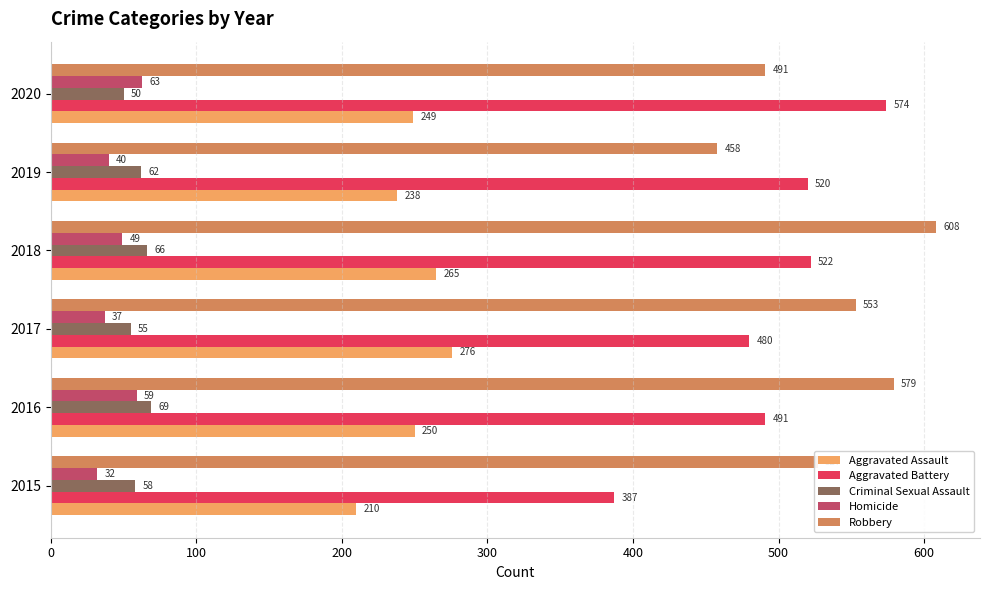

Is it true that Robbery equals 917 at 2018?

False